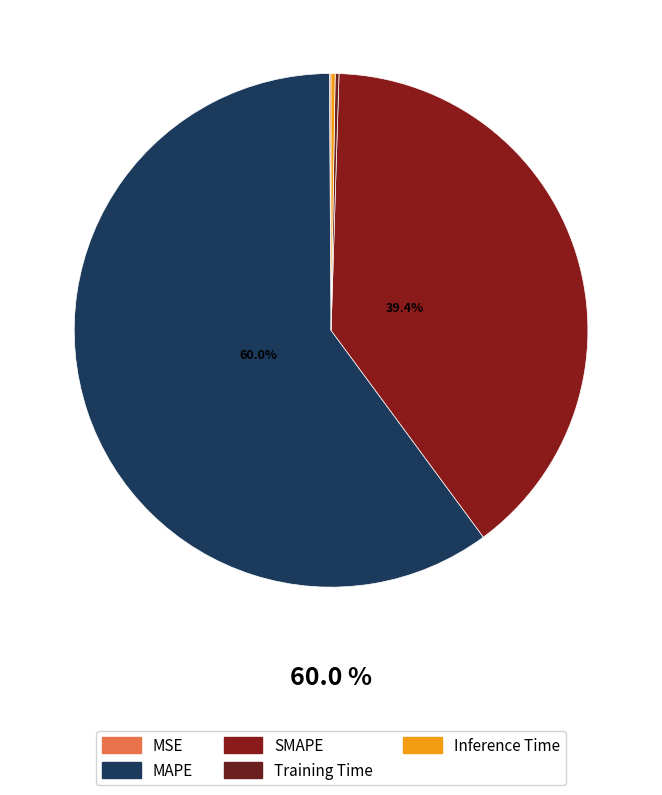

What portion of the pie excludes Inference Time?

99.7%